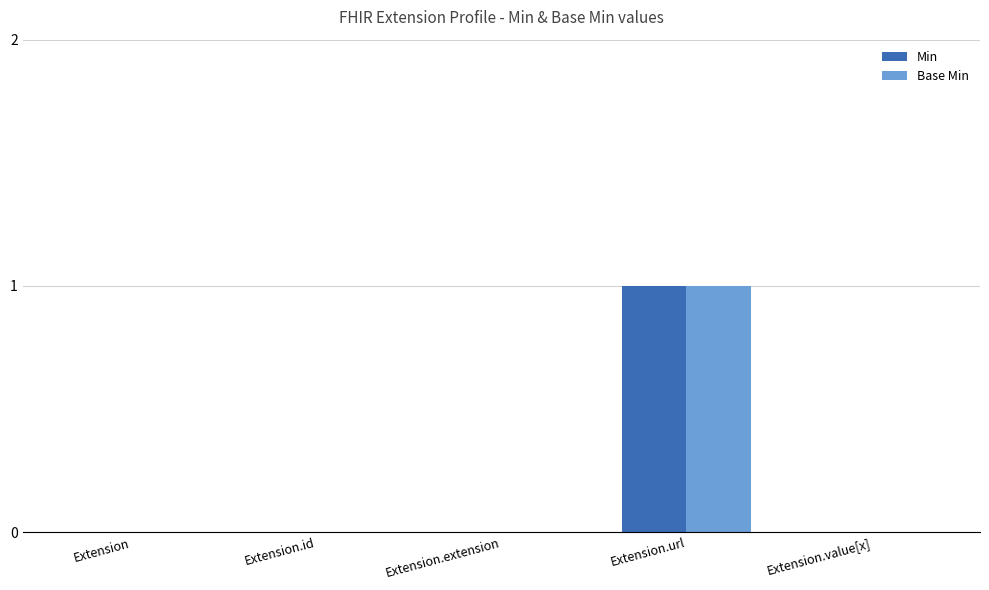

Reading right to left, list all the values displayed in this chart.

Min: Extension.value[x]=0	Extension.url=1	Extension.extension=0	Extension.id=0	Extension=0
Base Min: Extension.value[x]=0	Extension.url=1	Extension.extension=0	Extension.id=0	Extension=0